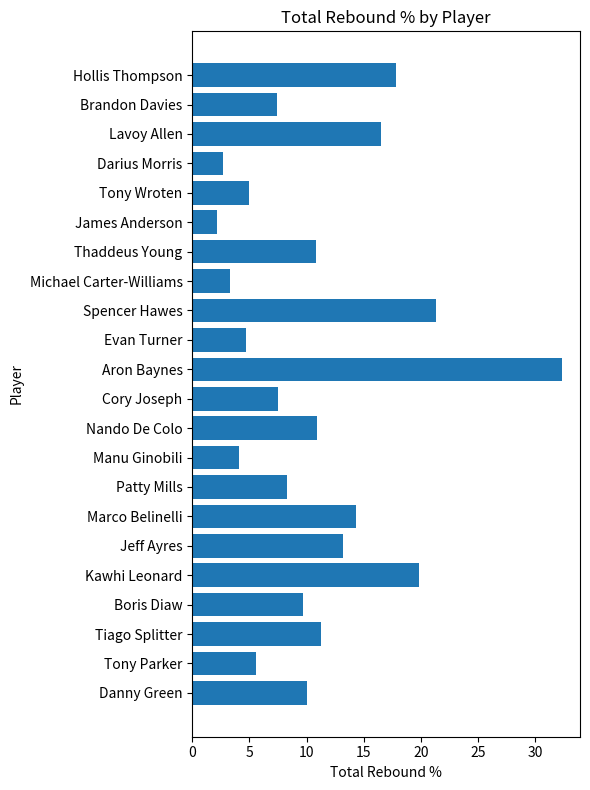

True or false: the data shows 11.4 at Brandon Davies.

False